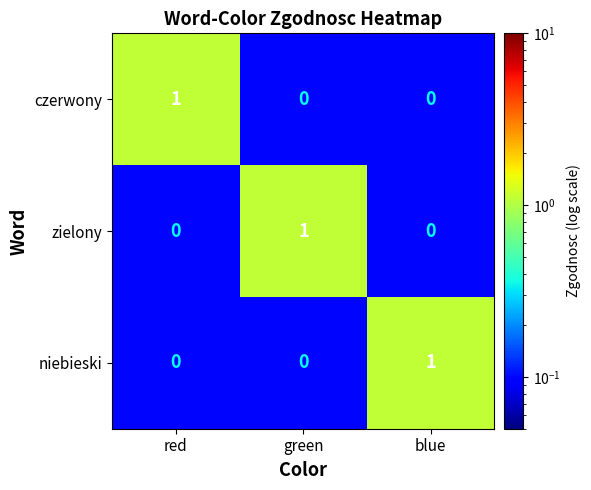

The value of zielony at red is 0. True or false?

True